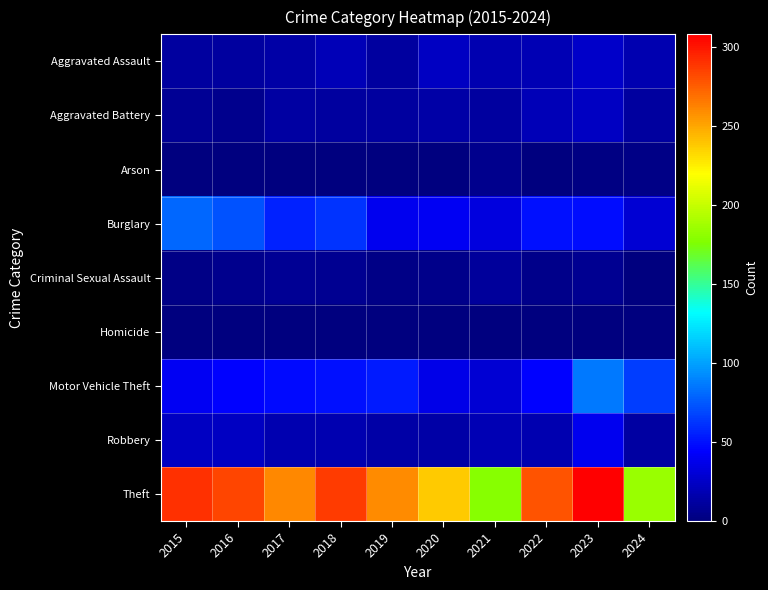

Between 2020 and 2021, which series saw the biggest shift?

Theft